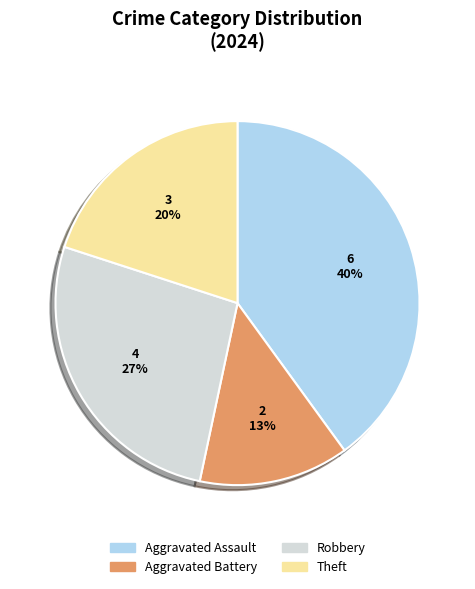

To the nearest percent, what percentage of the pie is Theft?

20%